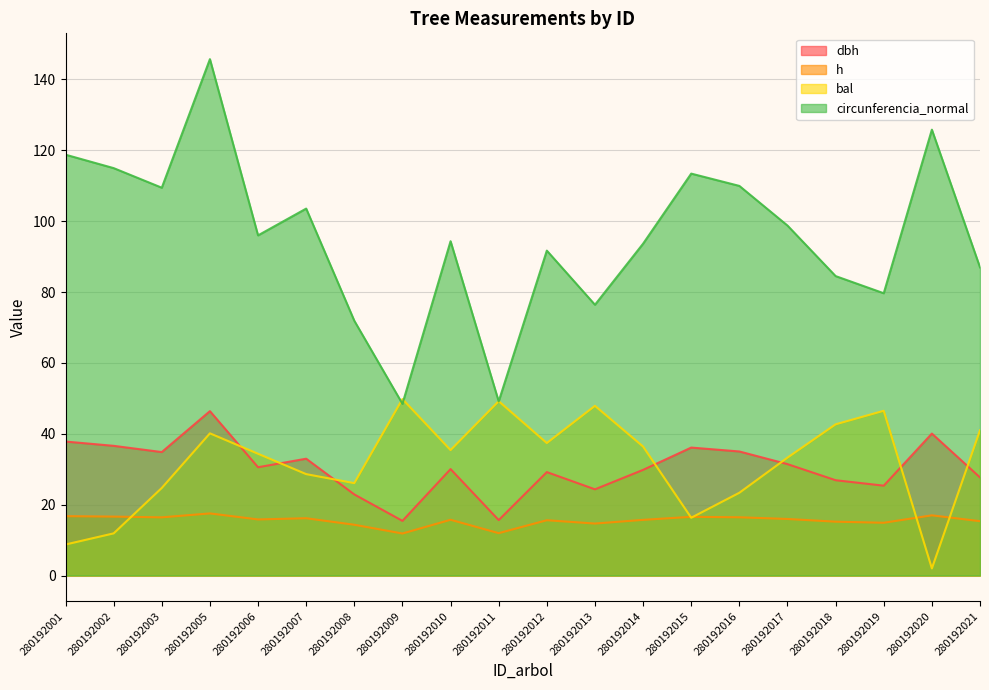

Does the chart display data point markers on the line(s)?

No